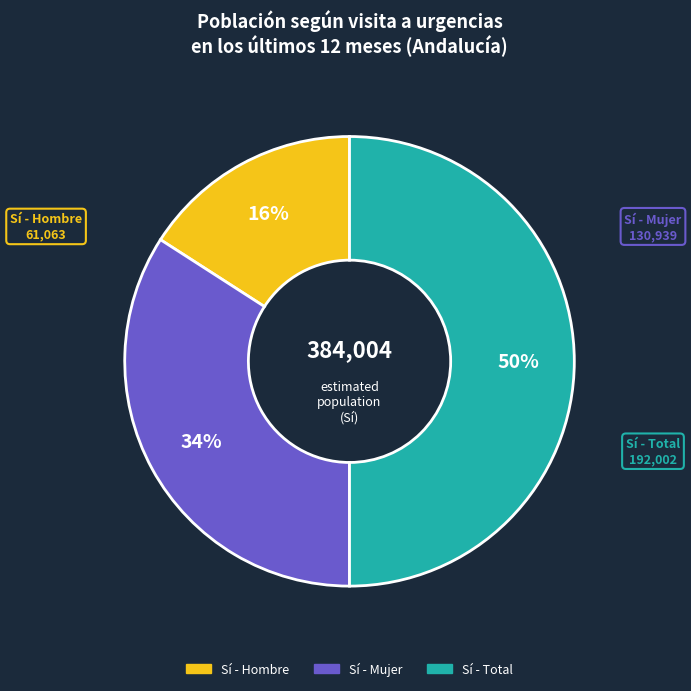

True or false: Sí - Mujer accounts for 39% of the total.

False